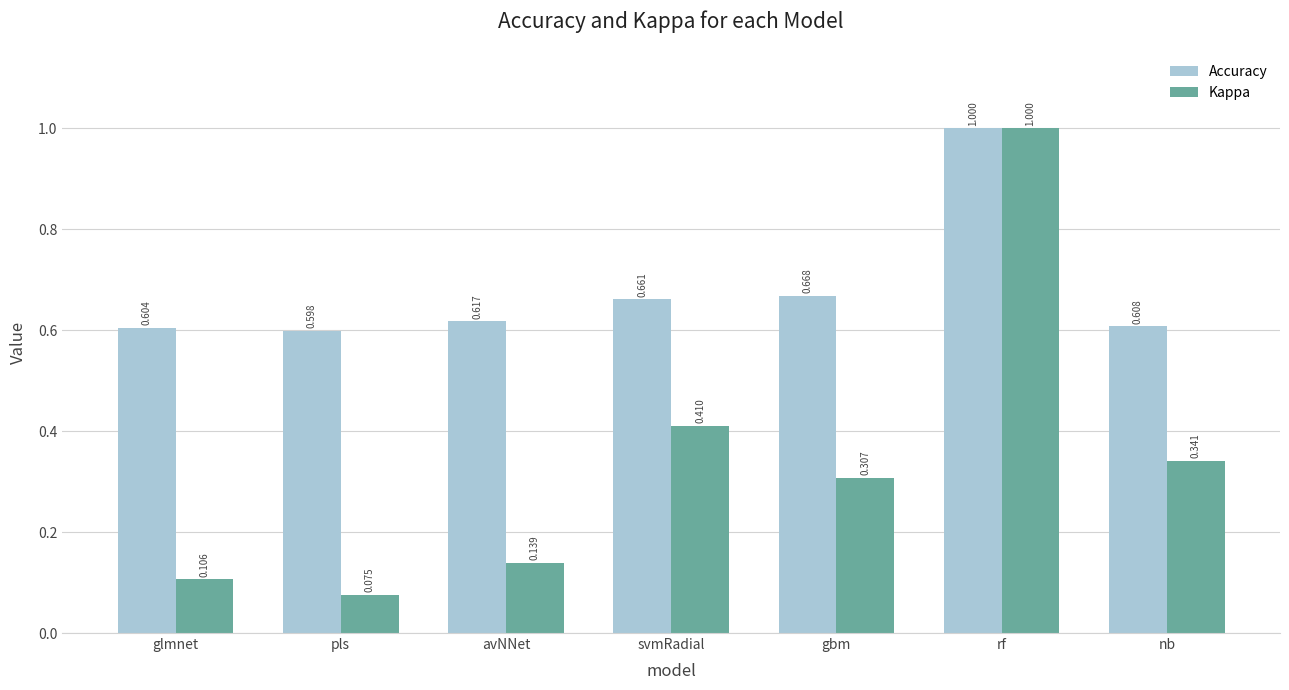

Between pls and nb, which series saw the biggest shift?

Kappa